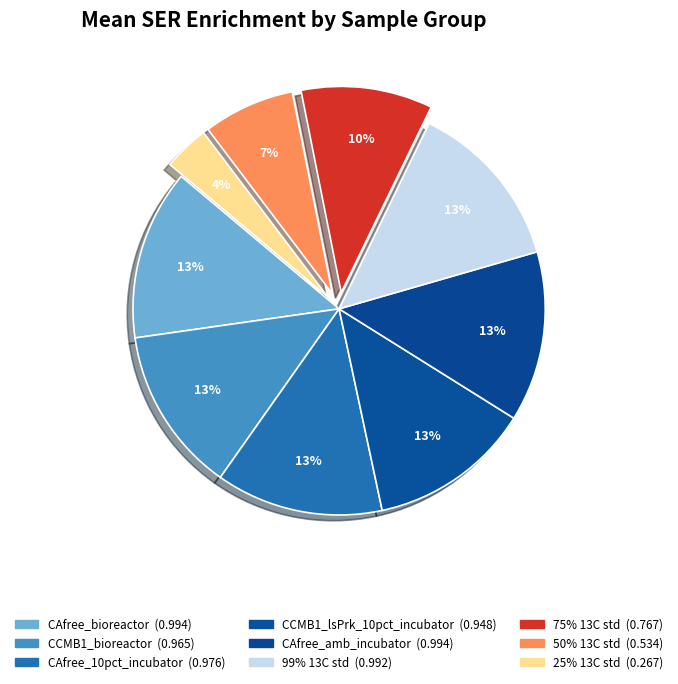

What portion of the pie excludes CAfree_bioreactor?

86.6%